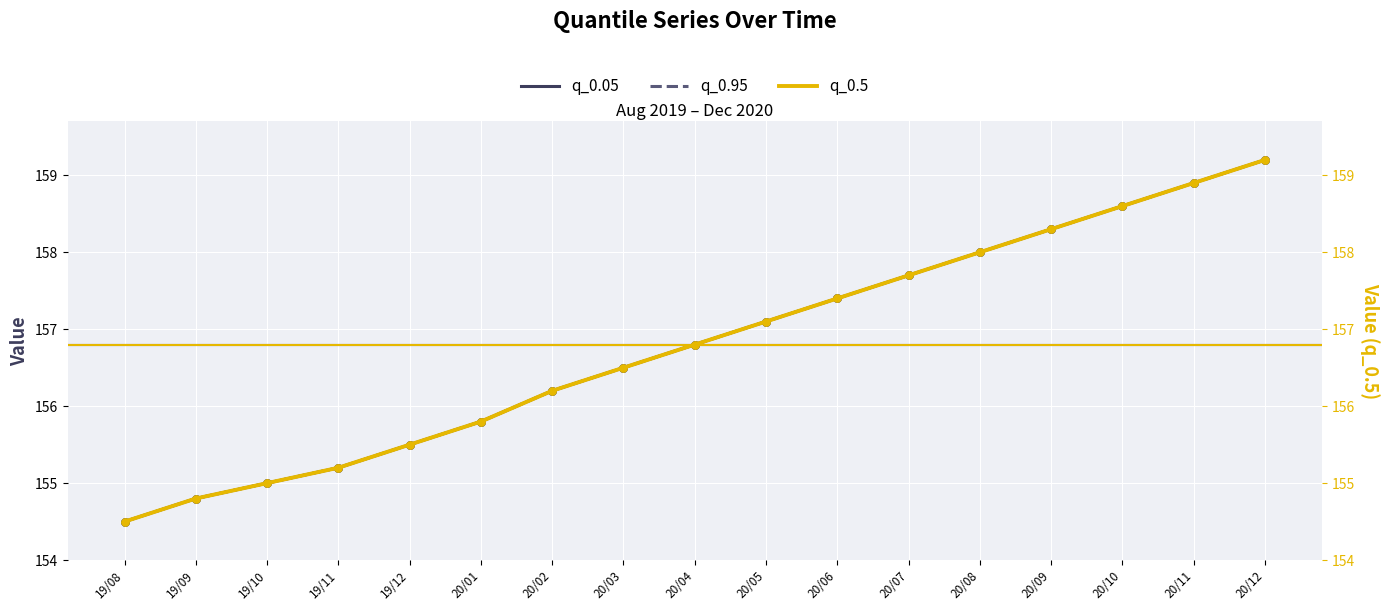

Which series has the largest Y range (max minus min)?

q_0.05